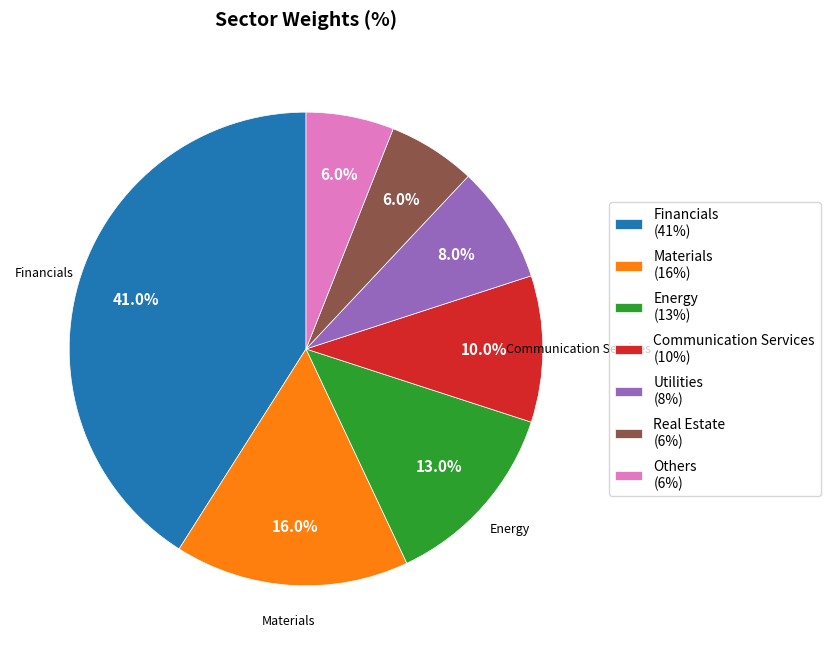

True or false: Real Estate accounts for 6% of the total.

True